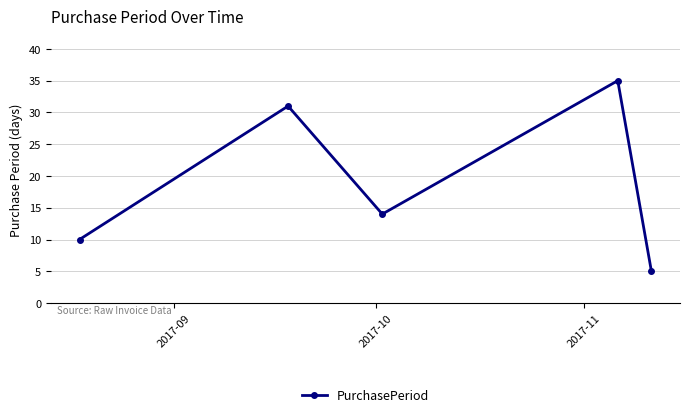

How many categories are shown in the chart?

5